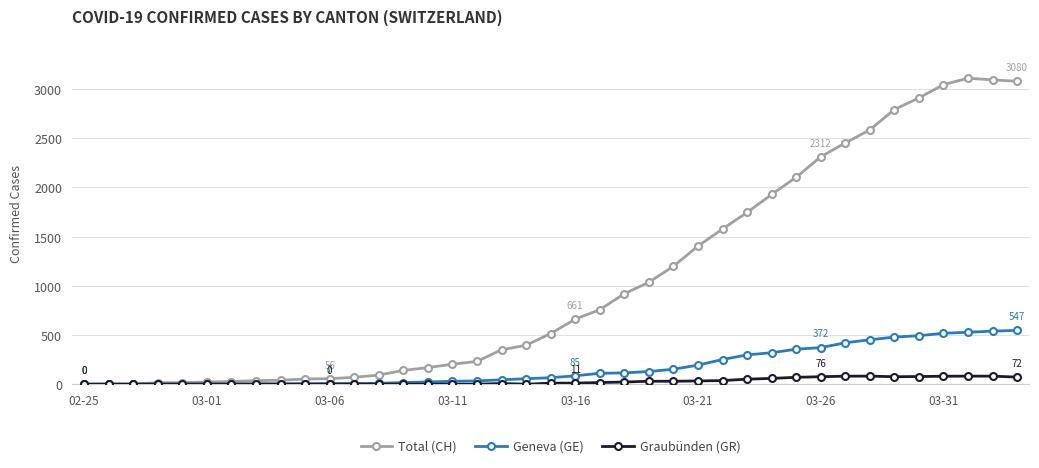

Which series has the largest total across all categories?

Total (CH)